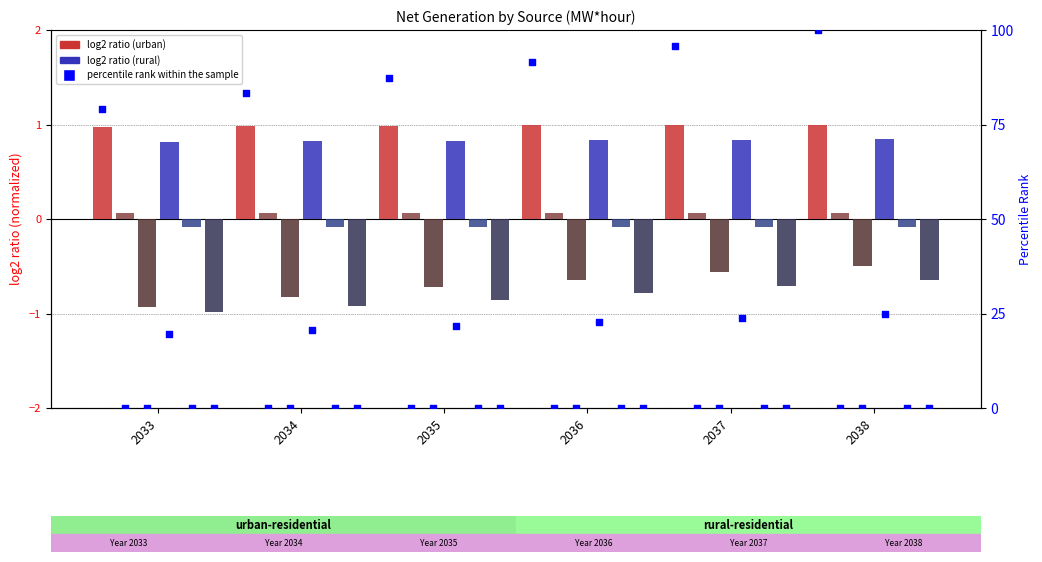

At how many categories does at least one series exceed 0?

6